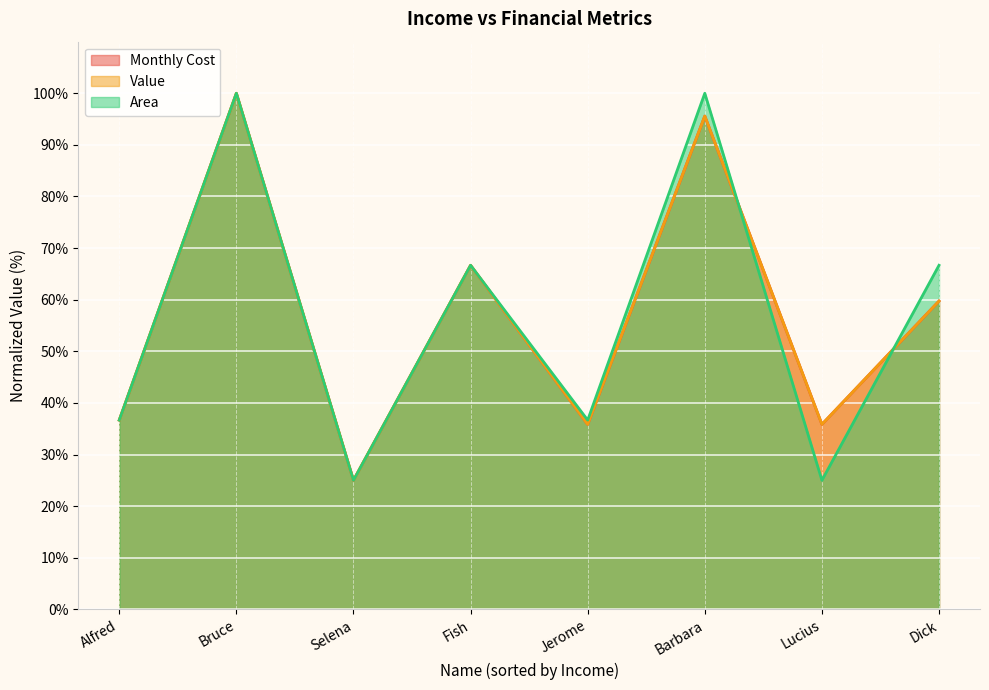

How many times do Value and Area cross each other?

2